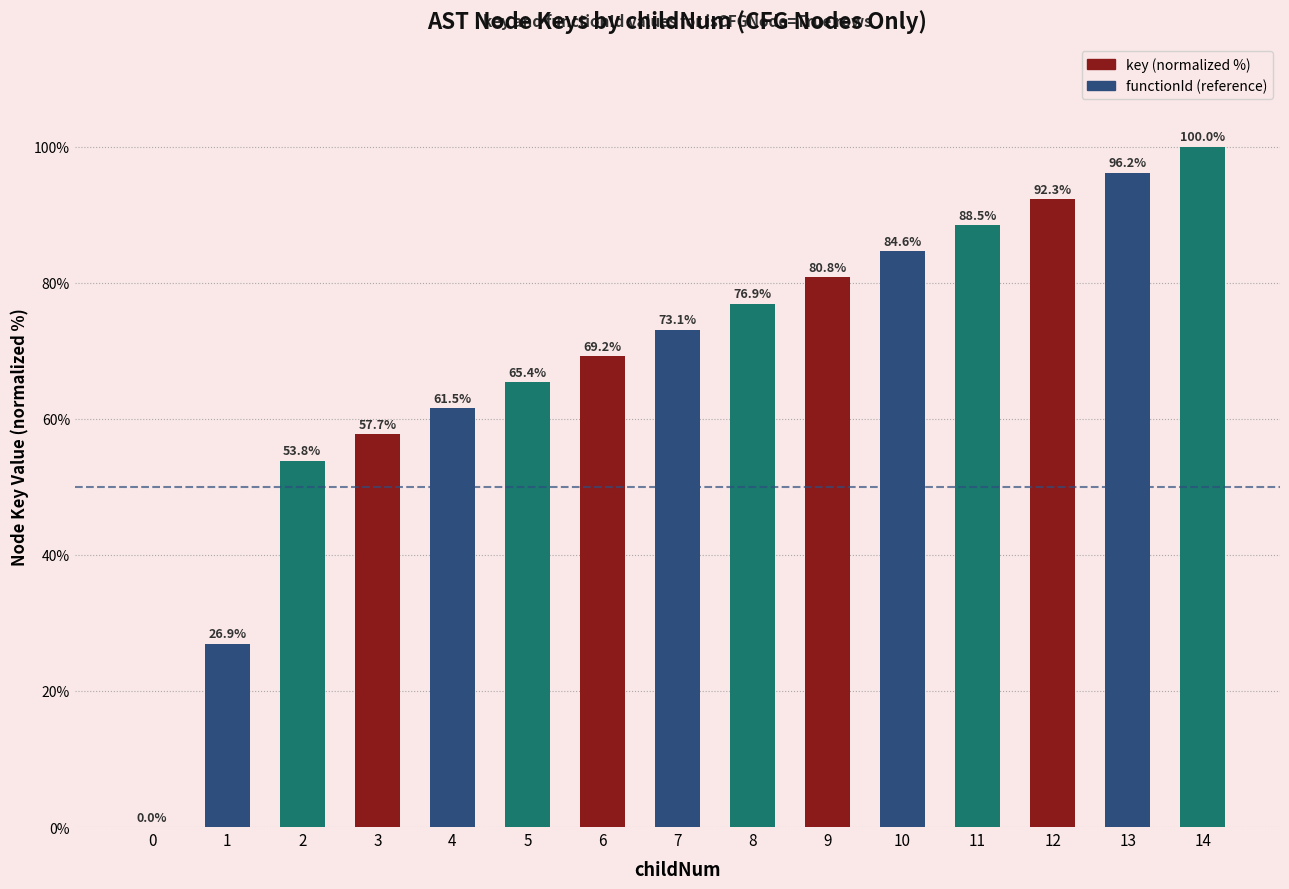

What value does the data have at 3?

57.7